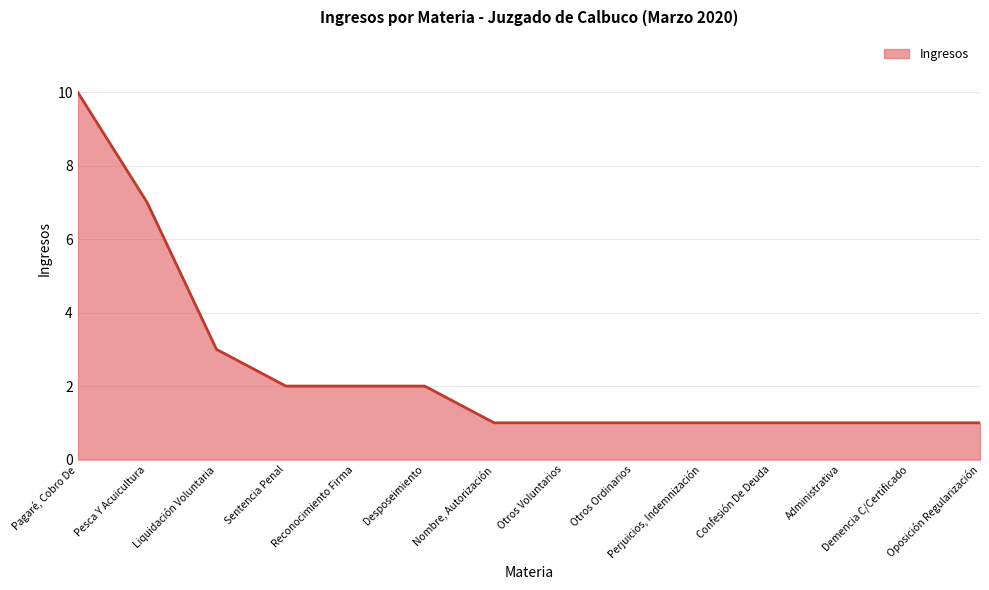

The chart shows a value of 10 at Pagaré, Cobro De. True or false?

True